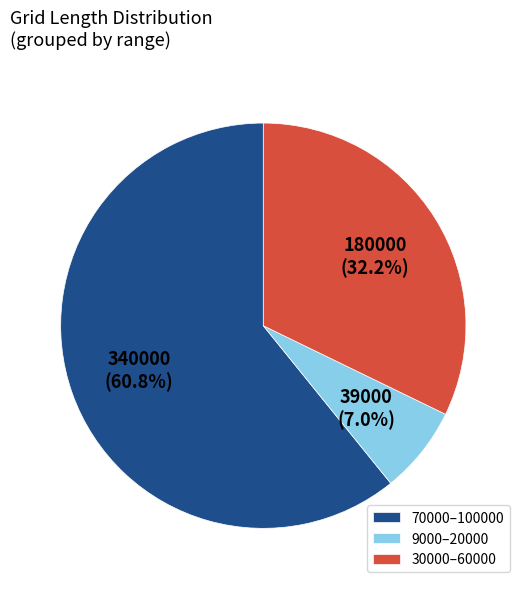

Rank the categories by value from highest to lowest.

70000–100000, 30000–60000, 9000–20000